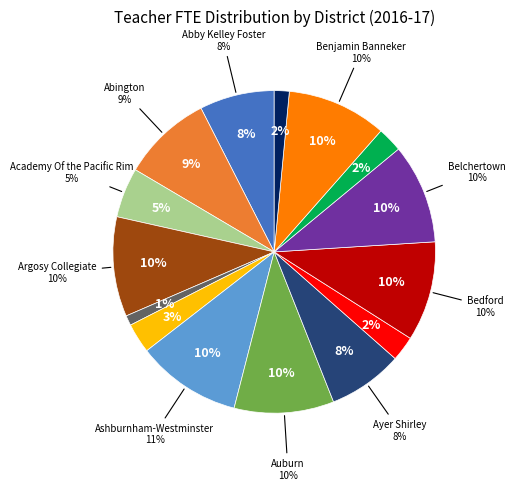

To the nearest percent, what portion does Belchertown represent?

10%